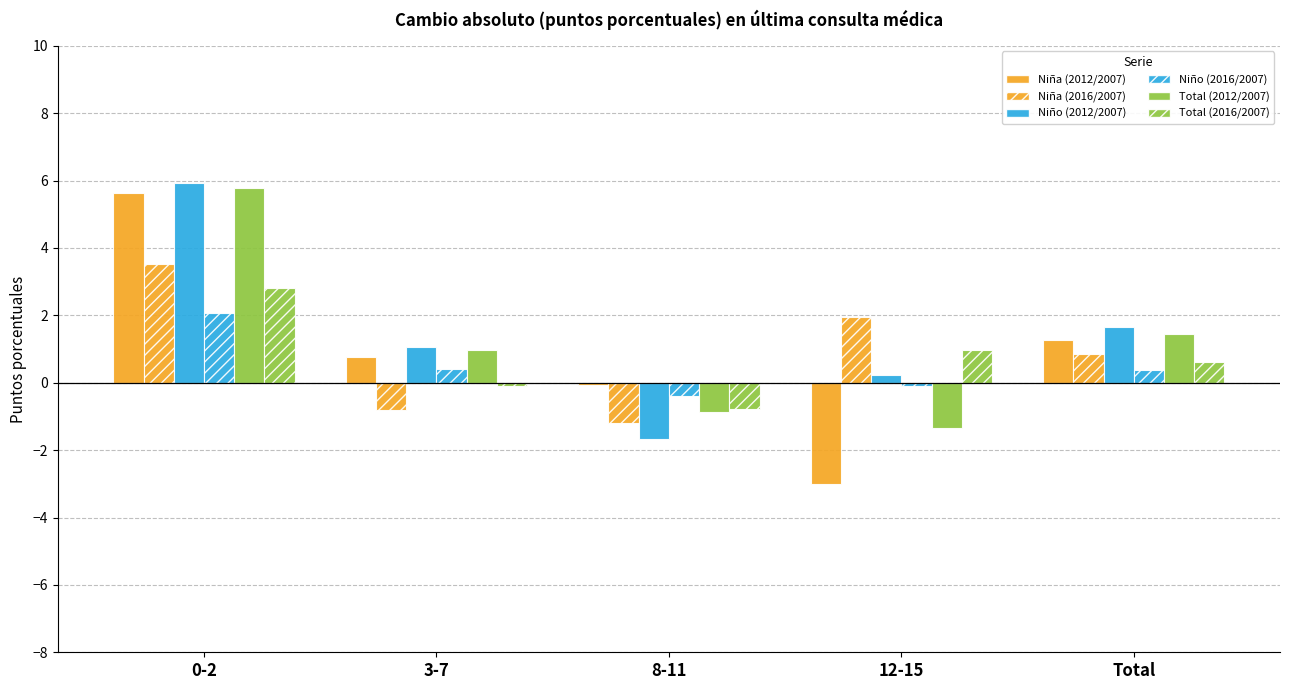

How many values in the Niño (2012/2007) series exceed 1?

3